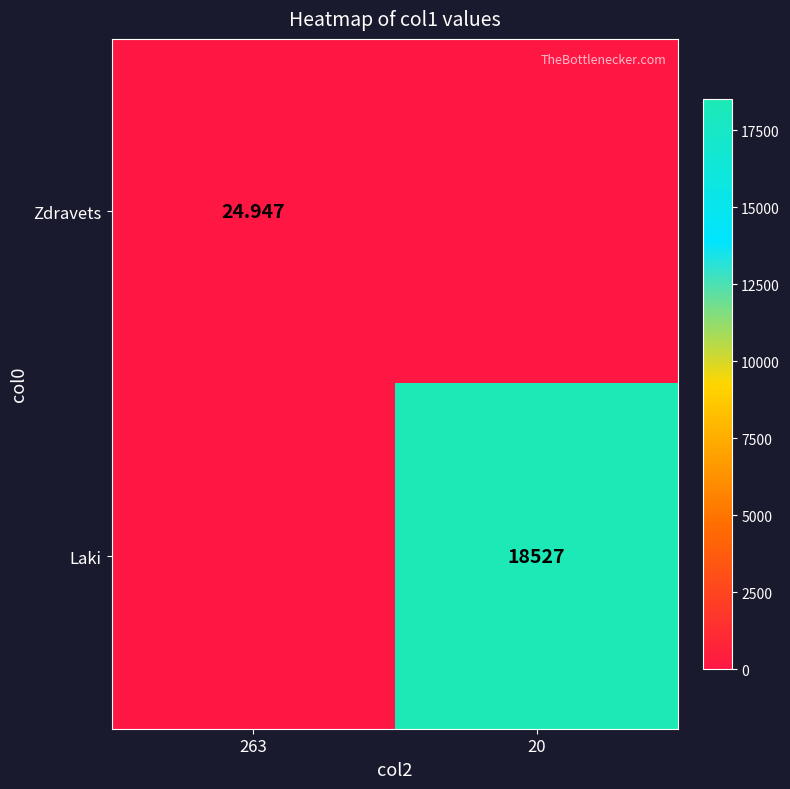

Which series has the largest range (max minus min)?

Laki